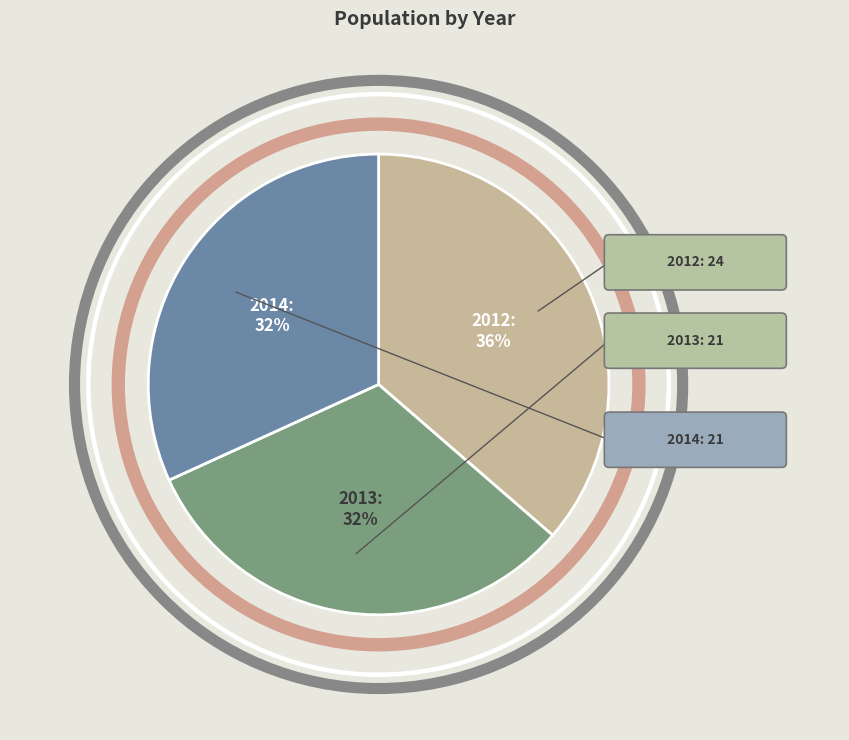

How many slices are in this pie chart?

3